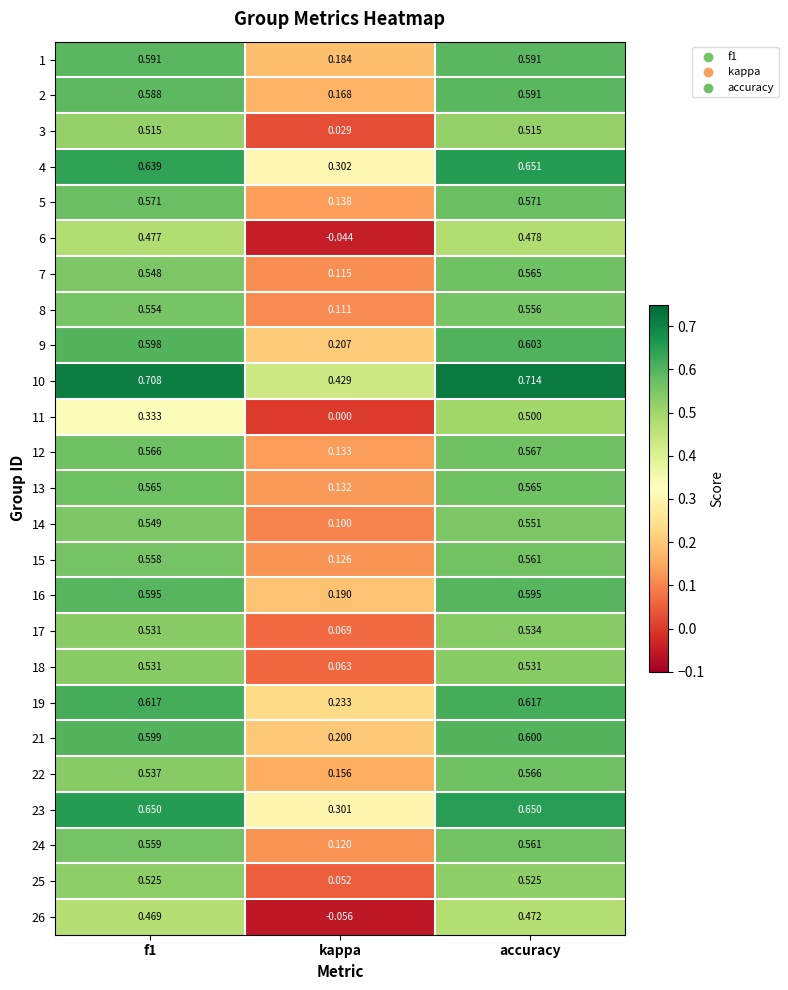

At which label is 22 closest to 0?

kappa